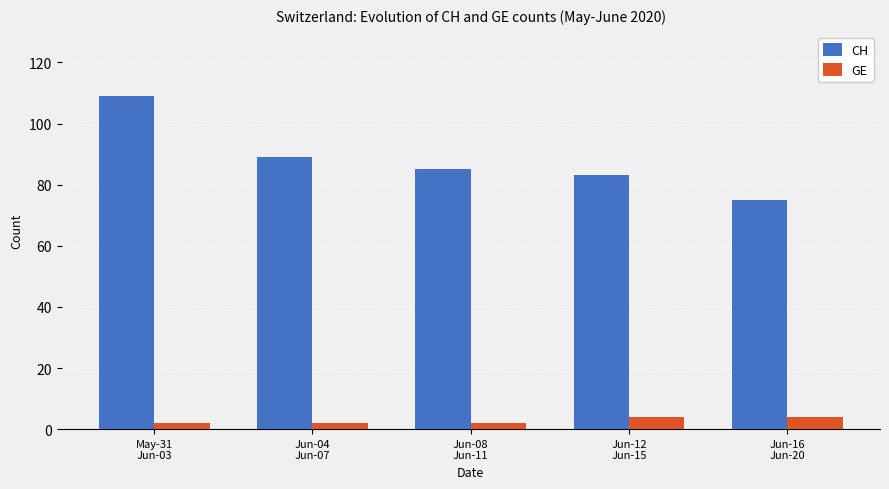

Is it true that CH equals 75 at Jun-16
Jun-20?

True